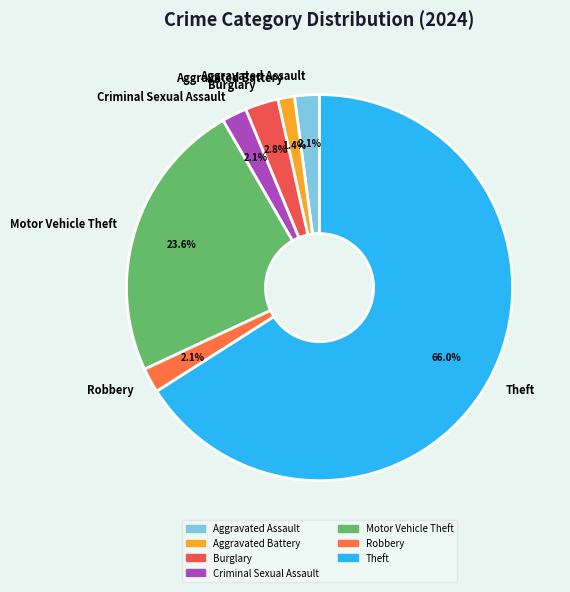

How many segments does this pie chart have?

7